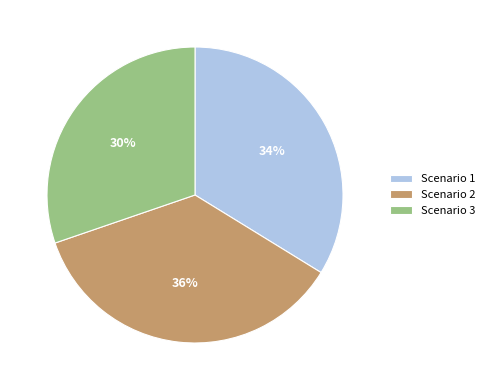

Does any single category account for the majority?

No